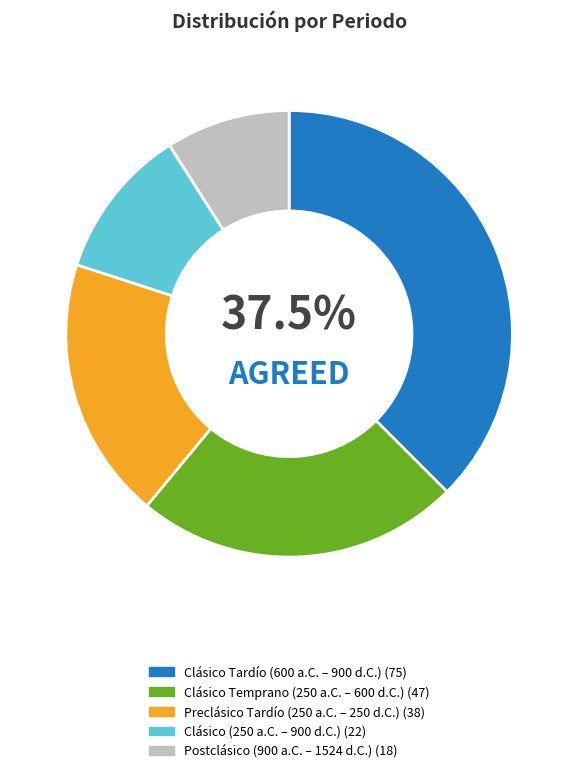

Between Postclásico (900 a.C. – 1524 d.C.) and Preclásico Tardío (250 a.C. – 250 d.C.), which is larger?

Preclásico Tardío (250 a.C. – 250 d.C.)